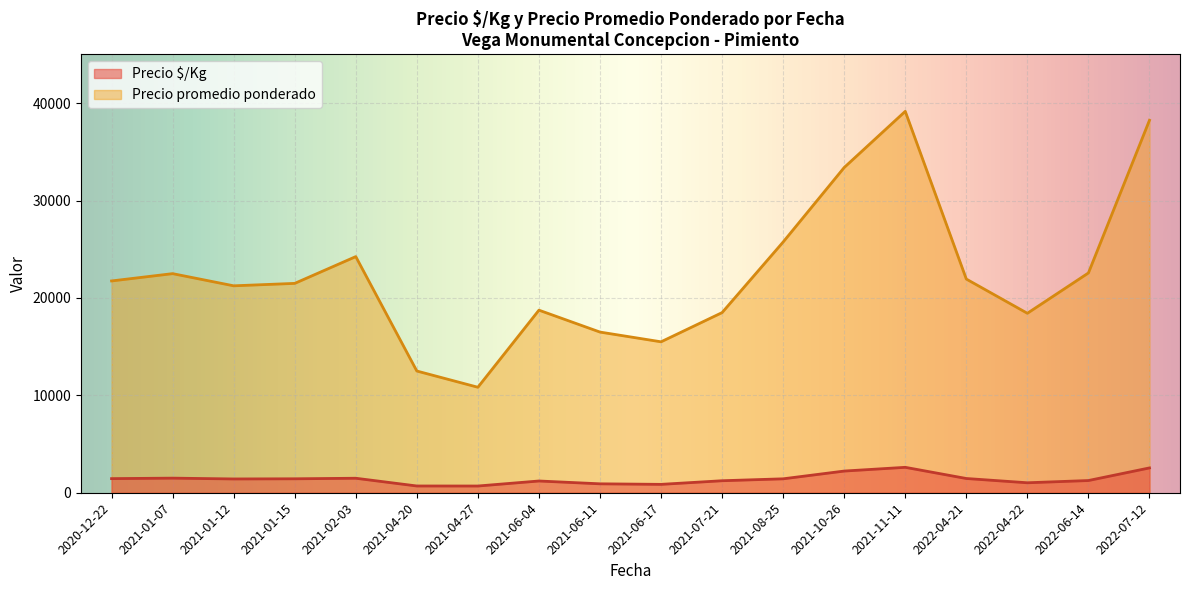

What is the minimum value for Precio promedio ponderado?

10833.3